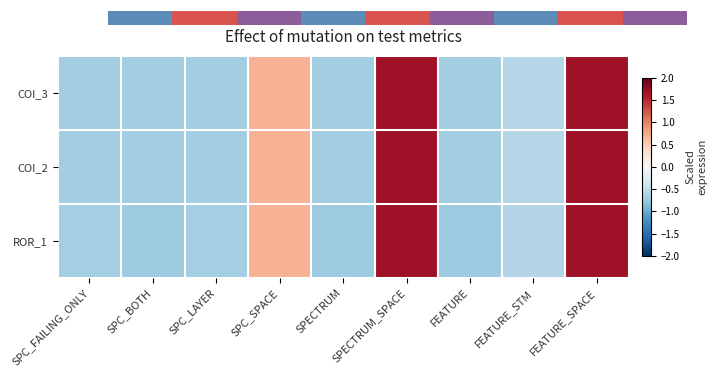

The COI_3 series shows 0.7 at SPC_SPACE. True or false?

True